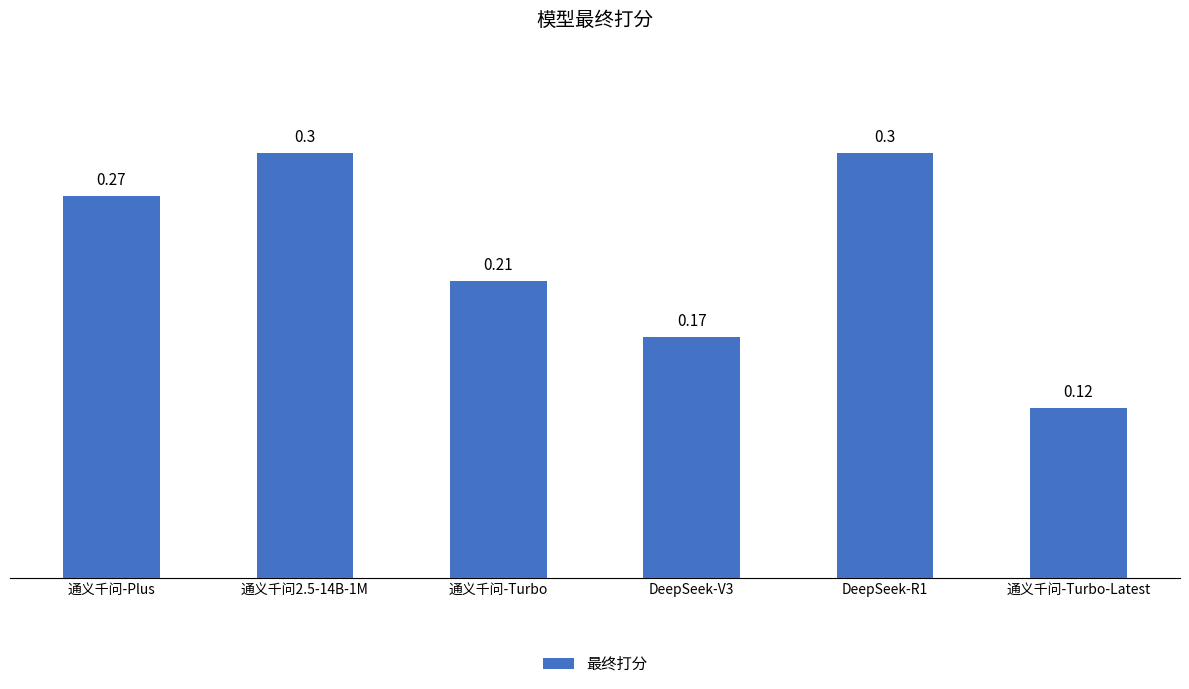

What is the label of the 6th bar from the right?

通义千问-Plus